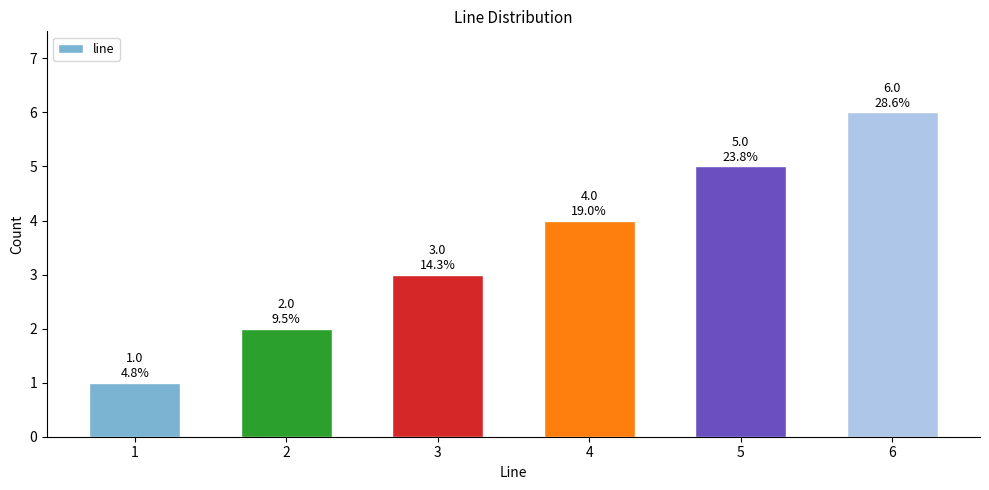

Which label corresponds to the largest value in the chart?

6